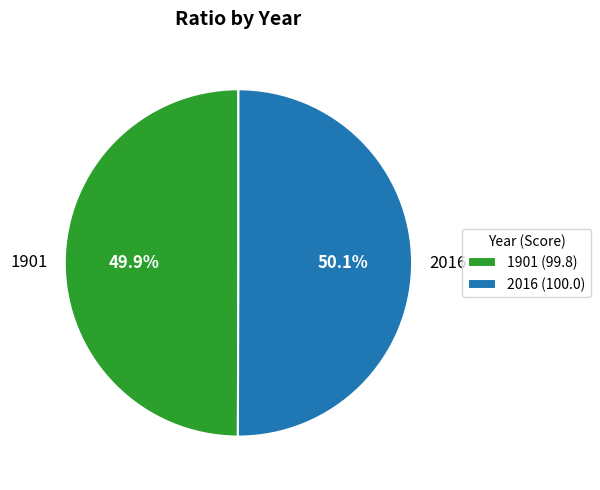

What percentage is the 2016 slice, to the nearest percent?

50%